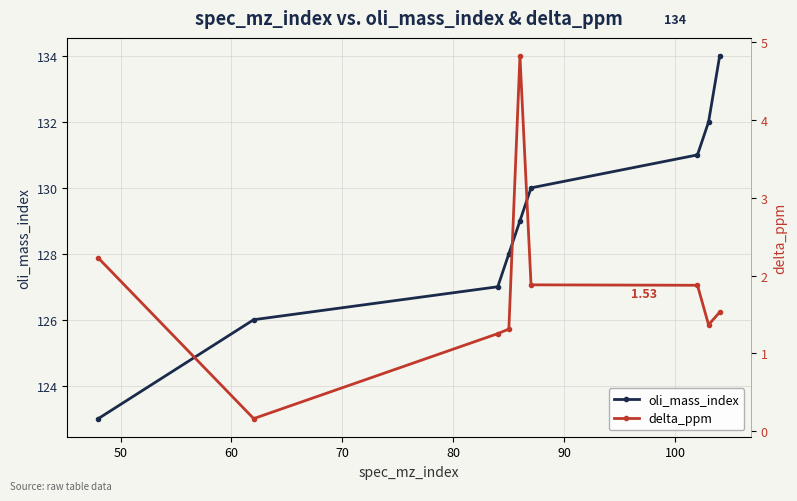

What is the lowest value of the delta_ppm series?

0.2